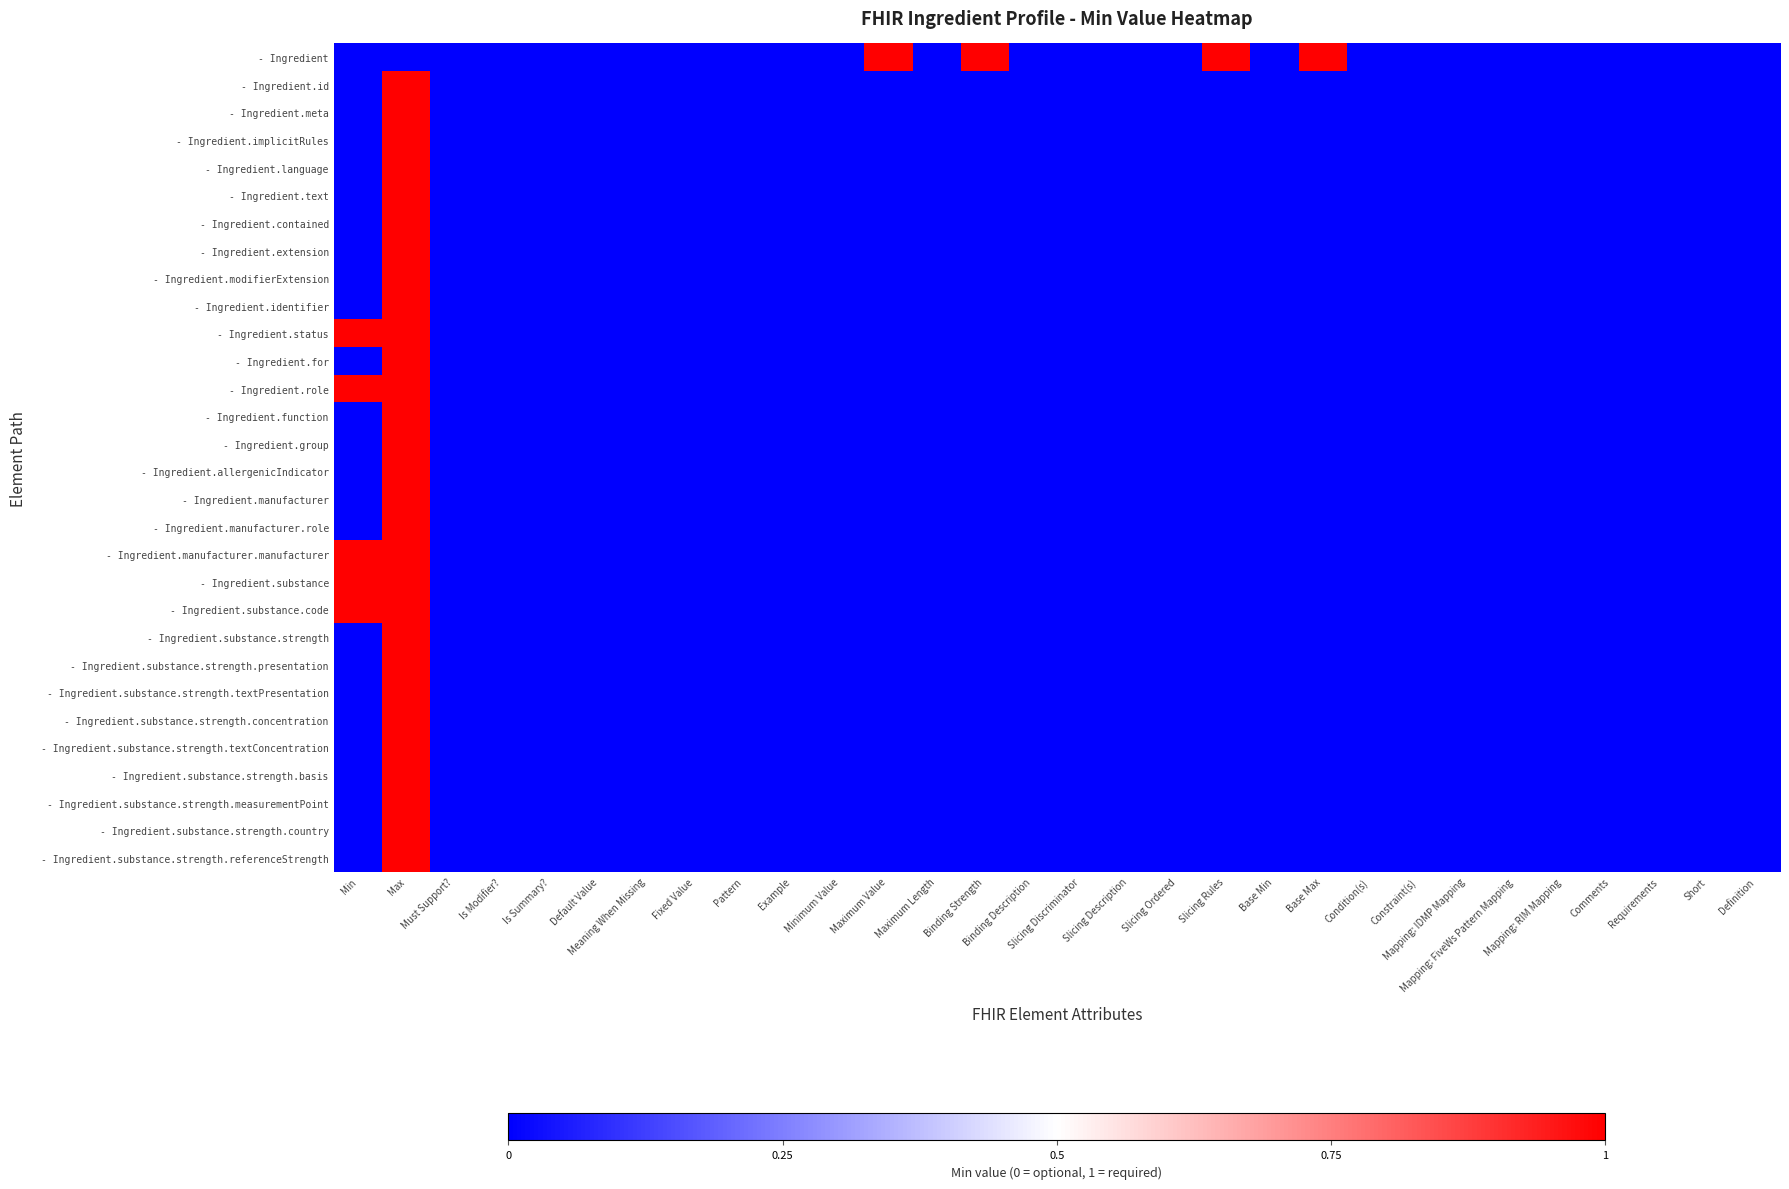

Reading right to left, what are all the values shown in this chart?

- Ingredient: Definition=0	Short=0	Requirements=0	Comments=0	Mapping: RIM Mapping=0	Mapping: FiveWs Pattern Mapping=0	Mapping: IDMP Mapping=0	Constraint(s)=0	Condition(s)=0	Base Max=1	Base Min=0	Slicing Rules=1	Slicing Ordered=0	Slicing Description=0	Slicing Discriminator=0	Binding Description=0	Binding Strength=1	Maximum Length=0	Maximum Value=1	Minimum Value=0	Example=0	Pattern=0	Fixed Value=0	Meaning When Missing=0	Default Value=0	Is Summary?=0	Is Modifier?=0	Must Support?=0	Max=0	Min=0
- Ingredient.id: Definition=0	Short=0	Requirements=0	Comments=0	Mapping: RIM Mapping=0	Mapping: FiveWs Pattern Mapping=0	Mapping: IDMP Mapping=0	Constraint(s)=0	Condition(s)=0	Base Max=0	Base Min=0	Slicing Rules=0	Slicing Ordered=0	Slicing Description=0	Slicing Discriminator=0	Binding Description=0	Binding Strength=0	Maximum Length=0	Maximum Value=0	Minimum Value=0	Example=0	Pattern=0	Fixed Value=0	Meaning When Missing=0	Default Value=0	Is Summary?=0	Is Modifier?=0	Must Support?=0	Max=1	Min=0
- Ingredient.meta: Definition=0	Short=0	Requirements=0	Comments=0	Mapping: RIM Mapping=0	Mapping: FiveWs Pattern Mapping=0	Mapping: IDMP Mapping=0	Constraint(s)=0	Condition(s)=0	Base Max=0	Base Min=0	Slicing Rules=0	Slicing Ordered=0	Slicing Description=0	Slicing Discriminator=0	Binding Description=0	Binding Strength=0	Maximum Length=0	Maximum Value=0	Minimum Value=0	Example=0	Pattern=0	Fixed Value=0	Meaning When Missing=0	Default Value=0	Is Summary?=0	Is Modifier?=0	Must Support?=0	Max=1	Min=0
- Ingredient.implicitRules: Definition=0	Short=0	Requirements=0	Comments=0	Mapping: RIM Mapping=0	Mapping: FiveWs Pattern Mapping=0	Mapping: IDMP Mapping=0	Constraint(s)=0	Condition(s)=0	Base Max=0	Base Min=0	Slicing Rules=0	Slicing Ordered=0	Slicing Description=0	Slicing Discriminator=0	Binding Description=0	Binding Strength=0	Maximum Length=0	Maximum Value=0	Minimum Value=0	Example=0	Pattern=0	Fixed Value=0	Meaning When Missing=0	Default Value=0	Is Summary?=0	Is Modifier?=0	Must Support?=0	Max=1	Min=0
- Ingredient.language: Definition=0	Short=0	Requirements=0	Comments=0	Mapping: RIM Mapping=0	Mapping: FiveWs Pattern Mapping=0	Mapping: IDMP Mapping=0	Constraint(s)=0	Condition(s)=0	Base Max=0	Base Min=0	Slicing Rules=0	Slicing Ordered=0	Slicing Description=0	Slicing Discriminator=0	Binding Description=0	Binding Strength=0	Maximum Length=0	Maximum Value=0	Minimum Value=0	Example=0	Pattern=0	Fixed Value=0	Meaning When Missing=0	Default Value=0	Is Summary?=0	Is Modifier?=0	Must Support?=0	Max=1	Min=0
- Ingredient.text: Definition=0	Short=0	Requirements=0	Comments=0	Mapping: RIM Mapping=0	Mapping: FiveWs Pattern Mapping=0	Mapping: IDMP Mapping=0	Constraint(s)=0	Condition(s)=0	Base Max=0	Base Min=0	Slicing Rules=0	Slicing Ordered=0	Slicing Description=0	Slicing Discriminator=0	Binding Description=0	Binding Strength=0	Maximum Length=0	Maximum Value=0	Minimum Value=0	Example=0	Pattern=0	Fixed Value=0	Meaning When Missing=0	Default Value=0	Is Summary?=0	Is Modifier?=0	Must Support?=0	Max=1	Min=0
- Ingredient.contained: Definition=0	Short=0	Requirements=0	Comments=0	Mapping: RIM Mapping=0	Mapping: FiveWs Pattern Mapping=0	Mapping: IDMP Mapping=0	Constraint(s)=0	Condition(s)=0	Base Max=0	Base Min=0	Slicing Rules=0	Slicing Ordered=0	Slicing Description=0	Slicing Discriminator=0	Binding Description=0	Binding Strength=0	Maximum Length=0	Maximum Value=0	Minimum Value=0	Example=0	Pattern=0	Fixed Value=0	Meaning When Missing=0	Default Value=0	Is Summary?=0	Is Modifier?=0	Must Support?=0	Max=1	Min=0
- Ingredient.extension: Definition=0	Short=0	Requirements=0	Comments=0	Mapping: RIM Mapping=0	Mapping: FiveWs Pattern Mapping=0	Mapping: IDMP Mapping=0	Constraint(s)=0	Condition(s)=0	Base Max=0	Base Min=0	Slicing Rules=0	Slicing Ordered=0	Slicing Description=0	Slicing Discriminator=0	Binding Description=0	Binding Strength=0	Maximum Length=0	Maximum Value=0	Minimum Value=0	Example=0	Pattern=0	Fixed Value=0	Meaning When Missing=0	Default Value=0	Is Summary?=0	Is Modifier?=0	Must Support?=0	Max=1	Min=0
- Ingredient.modifierExtension: Definition=0	Short=0	Requirements=0	Comments=0	Mapping: RIM Mapping=0	Mapping: FiveWs Pattern Mapping=0	Mapping: IDMP Mapping=0	Constraint(s)=0	Condition(s)=0	Base Max=0	Base Min=0	Slicing Rules=0	Slicing Ordered=0	Slicing Description=0	Slicing Discriminator=0	Binding Description=0	Binding Strength=0	Maximum Length=0	Maximum Value=0	Minimum Value=0	Example=0	Pattern=0	Fixed Value=0	Meaning When Missing=0	Default Value=0	Is Summary?=0	Is Modifier?=0	Must Support?=0	Max=1	Min=0
- Ingredient.identifier: Definition=0	Short=0	Requirements=0	Comments=0	Mapping: RIM Mapping=0	Mapping: FiveWs Pattern Mapping=0	Mapping: IDMP Mapping=0	Constraint(s)=0	Condition(s)=0	Base Max=0	Base Min=0	Slicing Rules=0	Slicing Ordered=0	Slicing Description=0	Slicing Discriminator=0	Binding Description=0	Binding Strength=0	Maximum Length=0	Maximum Value=0	Minimum Value=0	Example=0	Pattern=0	Fixed Value=0	Meaning When Missing=0	Default Value=0	Is Summary?=0	Is Modifier?=0	Must Support?=0	Max=1	Min=0
- Ingredient.status: Definition=0	Short=0	Requirements=0	Comments=0	Mapping: RIM Mapping=0	Mapping: FiveWs Pattern Mapping=0	Mapping: IDMP Mapping=0	Constraint(s)=0	Condition(s)=0	Base Max=0	Base Min=0	Slicing Rules=0	Slicing Ordered=0	Slicing Description=0	Slicing Discriminator=0	Binding Description=0	Binding Strength=0	Maximum Length=0	Maximum Value=0	Minimum Value=0	Example=0	Pattern=0	Fixed Value=0	Meaning When Missing=0	Default Value=0	Is Summary?=0	Is Modifier?=0	Must Support?=0	Max=1	Min=1
- Ingredient.for: Definition=0	Short=0	Requirements=0	Comments=0	Mapping: RIM Mapping=0	Mapping: FiveWs Pattern Mapping=0	Mapping: IDMP Mapping=0	Constraint(s)=0	Condition(s)=0	Base Max=0	Base Min=0	Slicing Rules=0	Slicing Ordered=0	Slicing Description=0	Slicing Discriminator=0	Binding Description=0	Binding Strength=0	Maximum Length=0	Maximum Value=0	Minimum Value=0	Example=0	Pattern=0	Fixed Value=0	Meaning When Missing=0	Default Value=0	Is Summary?=0	Is Modifier?=0	Must Support?=0	Max=1	Min=0
- Ingredient.role: Definition=0	Short=0	Requirements=0	Comments=0	Mapping: RIM Mapping=0	Mapping: FiveWs Pattern Mapping=0	Mapping: IDMP Mapping=0	Constraint(s)=0	Condition(s)=0	Base Max=0	Base Min=0	Slicing Rules=0	Slicing Ordered=0	Slicing Description=0	Slicing Discriminator=0	Binding Description=0	Binding Strength=0	Maximum Length=0	Maximum Value=0	Minimum Value=0	Example=0	Pattern=0	Fixed Value=0	Meaning When Missing=0	Default Value=0	Is Summary?=0	Is Modifier?=0	Must Support?=0	Max=1	Min=1
- Ingredient.function: Definition=0	Short=0	Requirements=0	Comments=0	Mapping: RIM Mapping=0	Mapping: FiveWs Pattern Mapping=0	Mapping: IDMP Mapping=0	Constraint(s)=0	Condition(s)=0	Base Max=0	Base Min=0	Slicing Rules=0	Slicing Ordered=0	Slicing Description=0	Slicing Discriminator=0	Binding Description=0	Binding Strength=0	Maximum Length=0	Maximum Value=0	Minimum Value=0	Example=0	Pattern=0	Fixed Value=0	Meaning When Missing=0	Default Value=0	Is Summary?=0	Is Modifier?=0	Must Support?=0	Max=1	Min=0
- Ingredient.group: Definition=0	Short=0	Requirements=0	Comments=0	Mapping: RIM Mapping=0	Mapping: FiveWs Pattern Mapping=0	Mapping: IDMP Mapping=0	Constraint(s)=0	Condition(s)=0	Base Max=0	Base Min=0	Slicing Rules=0	Slicing Ordered=0	Slicing Description=0	Slicing Discriminator=0	Binding Description=0	Binding Strength=0	Maximum Length=0	Maximum Value=0	Minimum Value=0	Example=0	Pattern=0	Fixed Value=0	Meaning When Missing=0	Default Value=0	Is Summary?=0	Is Modifier?=0	Must Support?=0	Max=1	Min=0
- Ingredient.allergenicIndicator: Definition=0	Short=0	Requirements=0	Comments=0	Mapping: RIM Mapping=0	Mapping: FiveWs Pattern Mapping=0	Mapping: IDMP Mapping=0	Constraint(s)=0	Condition(s)=0	Base Max=0	Base Min=0	Slicing Rules=0	Slicing Ordered=0	Slicing Description=0	Slicing Discriminator=0	Binding Description=0	Binding Strength=0	Maximum Length=0	Maximum Value=0	Minimum Value=0	Example=0	Pattern=0	Fixed Value=0	Meaning When Missing=0	Default Value=0	Is Summary?=0	Is Modifier?=0	Must Support?=0	Max=1	Min=0
- Ingredient.manufacturer: Definition=0	Short=0	Requirements=0	Comments=0	Mapping: RIM Mapping=0	Mapping: FiveWs Pattern Mapping=0	Mapping: IDMP Mapping=0	Constraint(s)=0	Condition(s)=0	Base Max=0	Base Min=0	Slicing Rules=0	Slicing Ordered=0	Slicing Description=0	Slicing Discriminator=0	Binding Description=0	Binding Strength=0	Maximum Length=0	Maximum Value=0	Minimum Value=0	Example=0	Pattern=0	Fixed Value=0	Meaning When Missing=0	Default Value=0	Is Summary?=0	Is Modifier?=0	Must Support?=0	Max=1	Min=0
- Ingredient.manufacturer.role: Definition=0	Short=0	Requirements=0	Comments=0	Mapping: RIM Mapping=0	Mapping: FiveWs Pattern Mapping=0	Mapping: IDMP Mapping=0	Constraint(s)=0	Condition(s)=0	Base Max=0	Base Min=0	Slicing Rules=0	Slicing Ordered=0	Slicing Description=0	Slicing Discriminator=0	Binding Description=0	Binding Strength=0	Maximum Length=0	Maximum Value=0	Minimum Value=0	Example=0	Pattern=0	Fixed Value=0	Meaning When Missing=0	Default Value=0	Is Summary?=0	Is Modifier?=0	Must Support?=0	Max=1	Min=0
- Ingredient.manufacturer.manufacturer: Definition=0	Short=0	Requirements=0	Comments=0	Mapping: RIM Mapping=0	Mapping: FiveWs Pattern Mapping=0	Mapping: IDMP Mapping=0	Constraint(s)=0	Condition(s)=0	Base Max=0	Base Min=0	Slicing Rules=0	Slicing Ordered=0	Slicing Description=0	Slicing Discriminator=0	Binding Description=0	Binding Strength=0	Maximum Length=0	Maximum Value=0	Minimum Value=0	Example=0	Pattern=0	Fixed Value=0	Meaning When Missing=0	Default Value=0	Is Summary?=0	Is Modifier?=0	Must Support?=0	Max=1	Min=1
- Ingredient.substance: Definition=0	Short=0	Requirements=0	Comments=0	Mapping: RIM Mapping=0	Mapping: FiveWs Pattern Mapping=0	Mapping: IDMP Mapping=0	Constraint(s)=0	Condition(s)=0	Base Max=0	Base Min=0	Slicing Rules=0	Slicing Ordered=0	Slicing Description=0	Slicing Discriminator=0	Binding Description=0	Binding Strength=0	Maximum Length=0	Maximum Value=0	Minimum Value=0	Example=0	Pattern=0	Fixed Value=0	Meaning When Missing=0	Default Value=0	Is Summary?=0	Is Modifier?=0	Must Support?=0	Max=1	Min=1
- Ingredient.substance.code: Definition=0	Short=0	Requirements=0	Comments=0	Mapping: RIM Mapping=0	Mapping: FiveWs Pattern Mapping=0	Mapping: IDMP Mapping=0	Constraint(s)=0	Condition(s)=0	Base Max=0	Base Min=0	Slicing Rules=0	Slicing Ordered=0	Slicing Description=0	Slicing Discriminator=0	Binding Description=0	Binding Strength=0	Maximum Length=0	Maximum Value=0	Minimum Value=0	Example=0	Pattern=0	Fixed Value=0	Meaning When Missing=0	Default Value=0	Is Summary?=0	Is Modifier?=0	Must Support?=0	Max=1	Min=1
- Ingredient.substance.strength: Definition=0	Short=0	Requirements=0	Comments=0	Mapping: RIM Mapping=0	Mapping: FiveWs Pattern Mapping=0	Mapping: IDMP Mapping=0	Constraint(s)=0	Condition(s)=0	Base Max=0	Base Min=0	Slicing Rules=0	Slicing Ordered=0	Slicing Description=0	Slicing Discriminator=0	Binding Description=0	Binding Strength=0	Maximum Length=0	Maximum Value=0	Minimum Value=0	Example=0	Pattern=0	Fixed Value=0	Meaning When Missing=0	Default Value=0	Is Summary?=0	Is Modifier?=0	Must Support?=0	Max=1	Min=0
- Ingredient.substance.strength.presentation: Definition=0	Short=0	Requirements=0	Comments=0	Mapping: RIM Mapping=0	Mapping: FiveWs Pattern Mapping=0	Mapping: IDMP Mapping=0	Constraint(s)=0	Condition(s)=0	Base Max=0	Base Min=0	Slicing Rules=0	Slicing Ordered=0	Slicing Description=0	Slicing Discriminator=0	Binding Description=0	Binding Strength=0	Maximum Length=0	Maximum Value=0	Minimum Value=0	Example=0	Pattern=0	Fixed Value=0	Meaning When Missing=0	Default Value=0	Is Summary?=0	Is Modifier?=0	Must Support?=0	Max=1	Min=0
- Ingredient.substance.strength.textPresentation: Definition=0	Short=0	Requirements=0	Comments=0	Mapping: RIM Mapping=0	Mapping: FiveWs Pattern Mapping=0	Mapping: IDMP Mapping=0	Constraint(s)=0	Condition(s)=0	Base Max=0	Base Min=0	Slicing Rules=0	Slicing Ordered=0	Slicing Description=0	Slicing Discriminator=0	Binding Description=0	Binding Strength=0	Maximum Length=0	Maximum Value=0	Minimum Value=0	Example=0	Pattern=0	Fixed Value=0	Meaning When Missing=0	Default Value=0	Is Summary?=0	Is Modifier?=0	Must Support?=0	Max=1	Min=0
- Ingredient.substance.strength.concentration: Definition=0	Short=0	Requirements=0	Comments=0	Mapping: RIM Mapping=0	Mapping: FiveWs Pattern Mapping=0	Mapping: IDMP Mapping=0	Constraint(s)=0	Condition(s)=0	Base Max=0	Base Min=0	Slicing Rules=0	Slicing Ordered=0	Slicing Description=0	Slicing Discriminator=0	Binding Description=0	Binding Strength=0	Maximum Length=0	Maximum Value=0	Minimum Value=0	Example=0	Pattern=0	Fixed Value=0	Meaning When Missing=0	Default Value=0	Is Summary?=0	Is Modifier?=0	Must Support?=0	Max=1	Min=0
- Ingredient.substance.strength.textConcentration: Definition=0	Short=0	Requirements=0	Comments=0	Mapping: RIM Mapping=0	Mapping: FiveWs Pattern Mapping=0	Mapping: IDMP Mapping=0	Constraint(s)=0	Condition(s)=0	Base Max=0	Base Min=0	Slicing Rules=0	Slicing Ordered=0	Slicing Description=0	Slicing Discriminator=0	Binding Description=0	Binding Strength=0	Maximum Length=0	Maximum Value=0	Minimum Value=0	Example=0	Pattern=0	Fixed Value=0	Meaning When Missing=0	Default Value=0	Is Summary?=0	Is Modifier?=0	Must Support?=0	Max=1	Min=0
- Ingredient.substance.strength.basis: Definition=0	Short=0	Requirements=0	Comments=0	Mapping: RIM Mapping=0	Mapping: FiveWs Pattern Mapping=0	Mapping: IDMP Mapping=0	Constraint(s)=0	Condition(s)=0	Base Max=0	Base Min=0	Slicing Rules=0	Slicing Ordered=0	Slicing Description=0	Slicing Discriminator=0	Binding Description=0	Binding Strength=0	Maximum Length=0	Maximum Value=0	Minimum Value=0	Example=0	Pattern=0	Fixed Value=0	Meaning When Missing=0	Default Value=0	Is Summary?=0	Is Modifier?=0	Must Support?=0	Max=1	Min=0
- Ingredient.substance.strength.measurementPoint: Definition=0	Short=0	Requirements=0	Comments=0	Mapping: RIM Mapping=0	Mapping: FiveWs Pattern Mapping=0	Mapping: IDMP Mapping=0	Constraint(s)=0	Condition(s)=0	Base Max=0	Base Min=0	Slicing Rules=0	Slicing Ordered=0	Slicing Description=0	Slicing Discriminator=0	Binding Description=0	Binding Strength=0	Maximum Length=0	Maximum Value=0	Minimum Value=0	Example=0	Pattern=0	Fixed Value=0	Meaning When Missing=0	Default Value=0	Is Summary?=0	Is Modifier?=0	Must Support?=0	Max=1	Min=0
- Ingredient.substance.strength.country: Definition=0	Short=0	Requirements=0	Comments=0	Mapping: RIM Mapping=0	Mapping: FiveWs Pattern Mapping=0	Mapping: IDMP Mapping=0	Constraint(s)=0	Condition(s)=0	Base Max=0	Base Min=0	Slicing Rules=0	Slicing Ordered=0	Slicing Description=0	Slicing Discriminator=0	Binding Description=0	Binding Strength=0	Maximum Length=0	Maximum Value=0	Minimum Value=0	Example=0	Pattern=0	Fixed Value=0	Meaning When Missing=0	Default Value=0	Is Summary?=0	Is Modifier?=0	Must Support?=0	Max=1	Min=0
- Ingredient.substance.strength.referenceStrength: Definition=0	Short=0	Requirements=0	Comments=0	Mapping: RIM Mapping=0	Mapping: FiveWs Pattern Mapping=0	Mapping: IDMP Mapping=0	Constraint(s)=0	Condition(s)=0	Base Max=0	Base Min=0	Slicing Rules=0	Slicing Ordered=0	Slicing Description=0	Slicing Discriminator=0	Binding Description=0	Binding Strength=0	Maximum Length=0	Maximum Value=0	Minimum Value=0	Example=0	Pattern=0	Fixed Value=0	Meaning When Missing=0	Default Value=0	Is Summary?=0	Is Modifier?=0	Must Support?=0	Max=1	Min=0